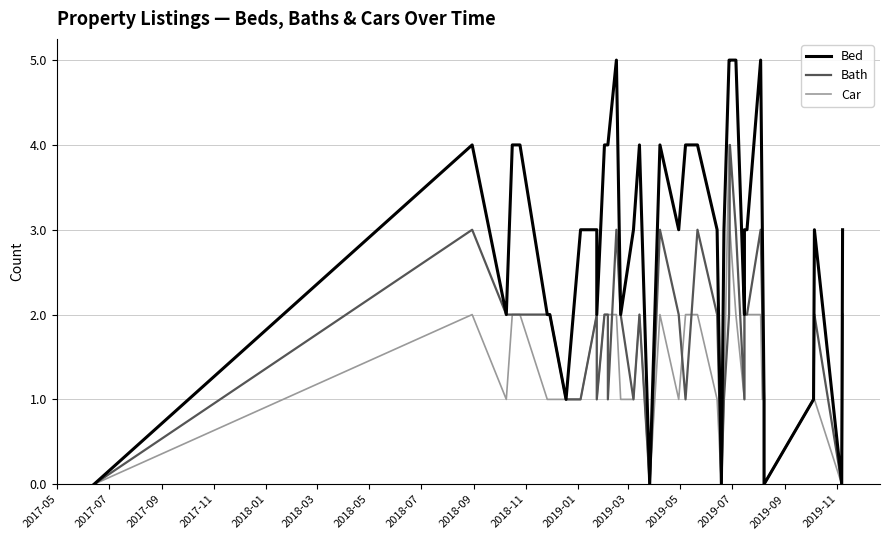

What is the average value of the Bath series?

2